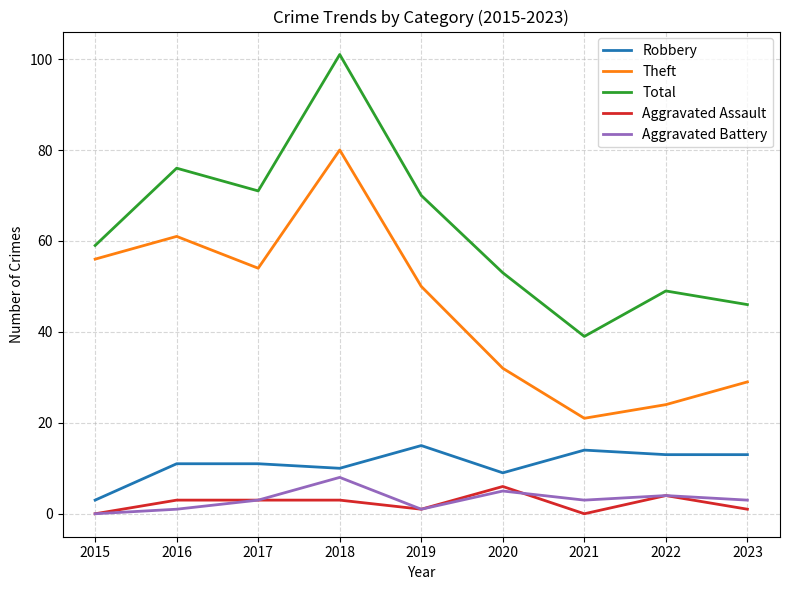

Which series changed the most between 2019 and 2023?

Total